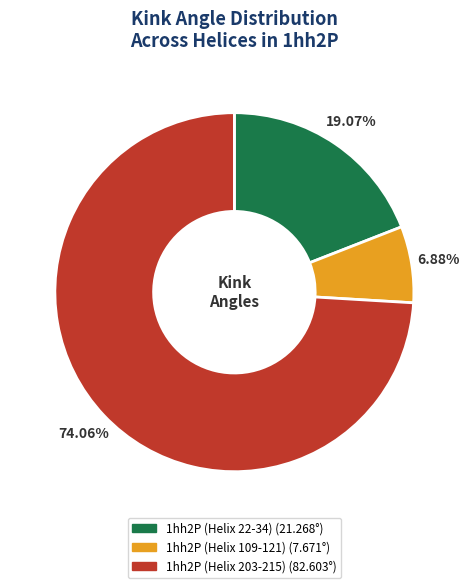

Which category accounts for the majority?

1hh2P (Helix 203-215)